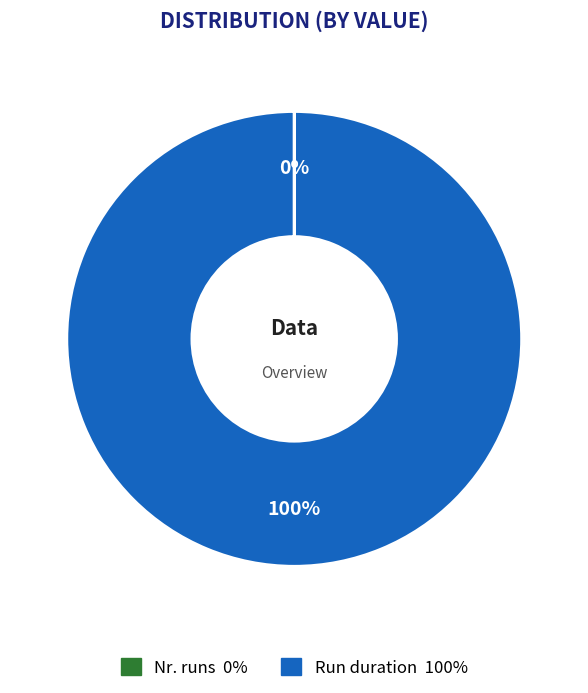

Does any single category account for the majority?

Yes